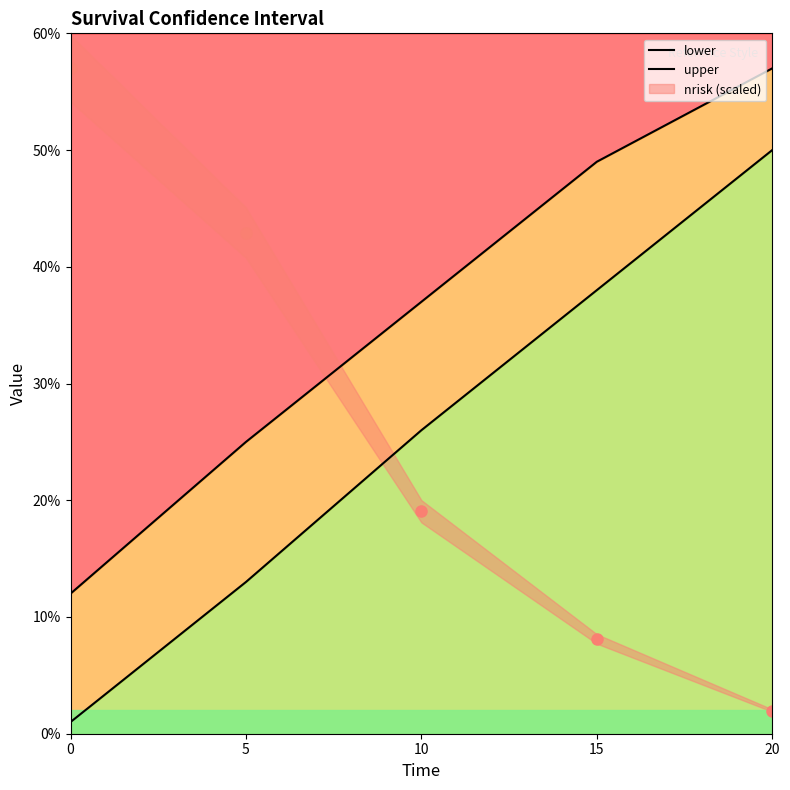

Which series has the largest total across all categories?

upper